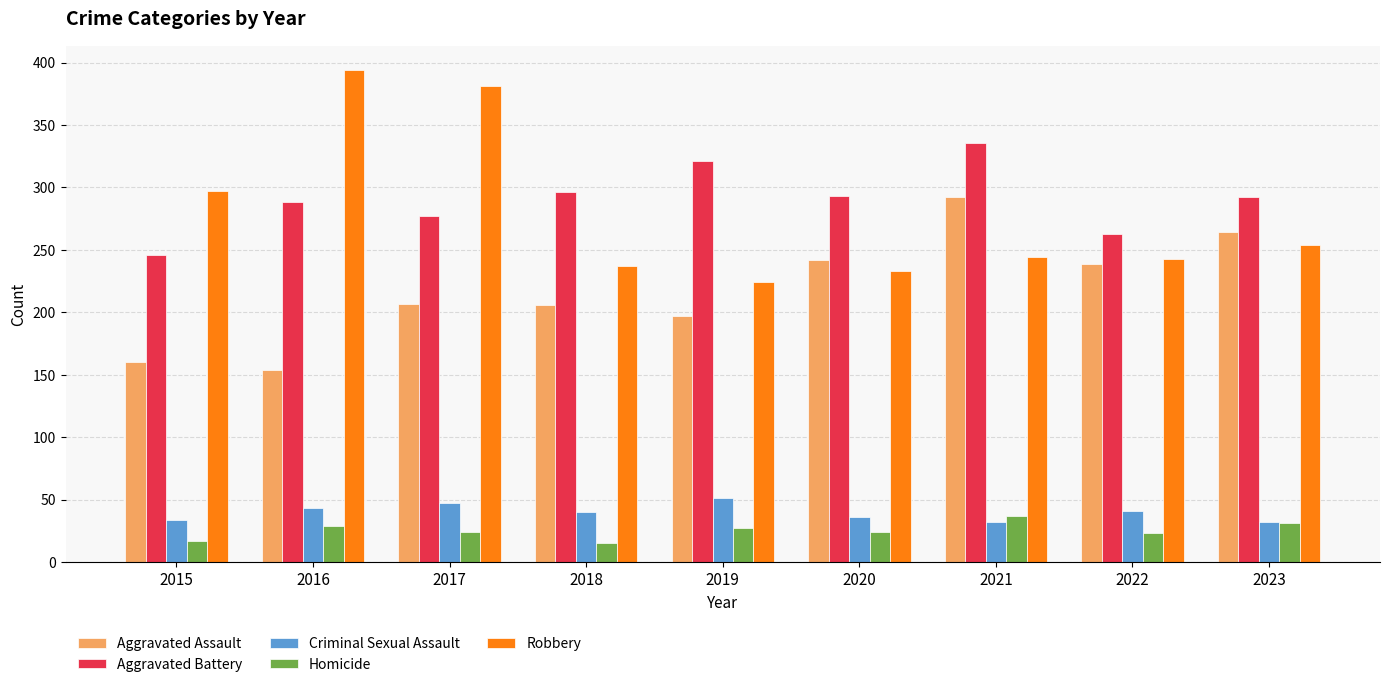

What is the difference between the Homicide values at 2019 and 2017?

3